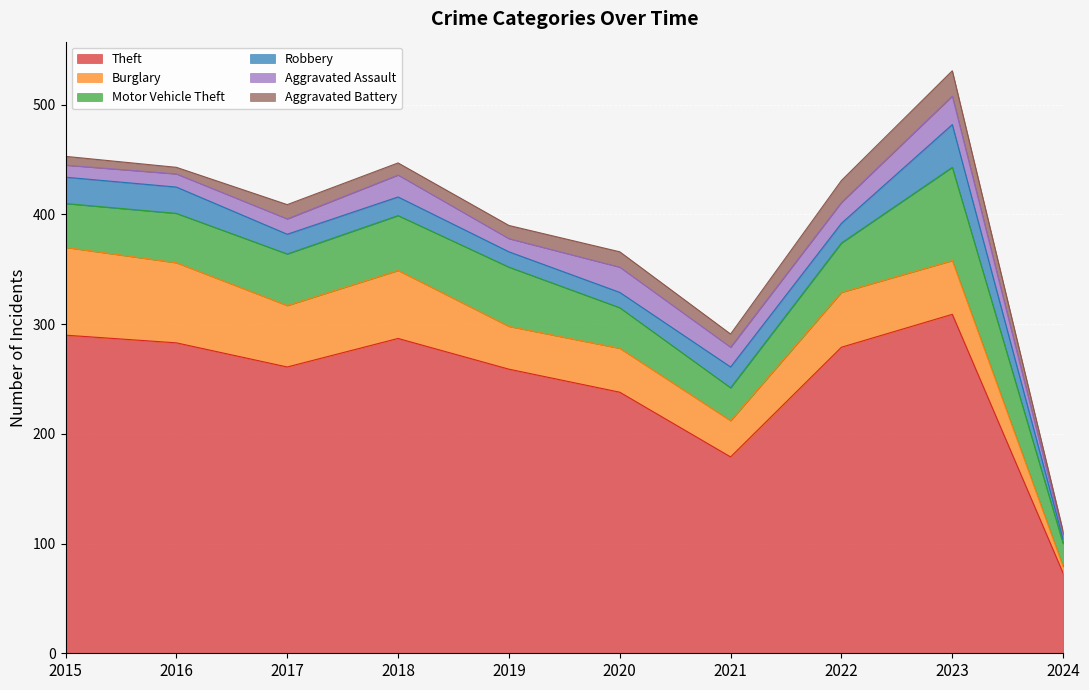

True or false: Robbery and Theft intersect in this chart.

False